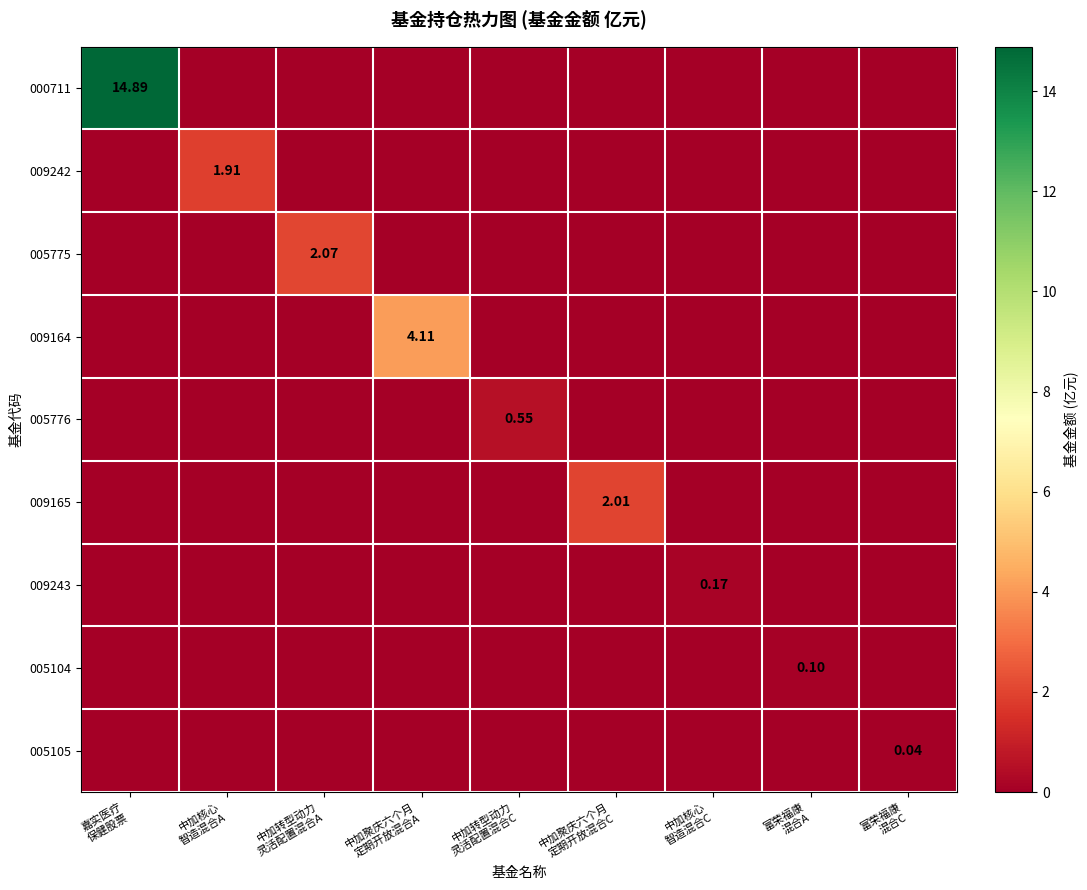

What is the spread (max minus min) of values at 中加转型动力
灵活配置混合A?

2.1